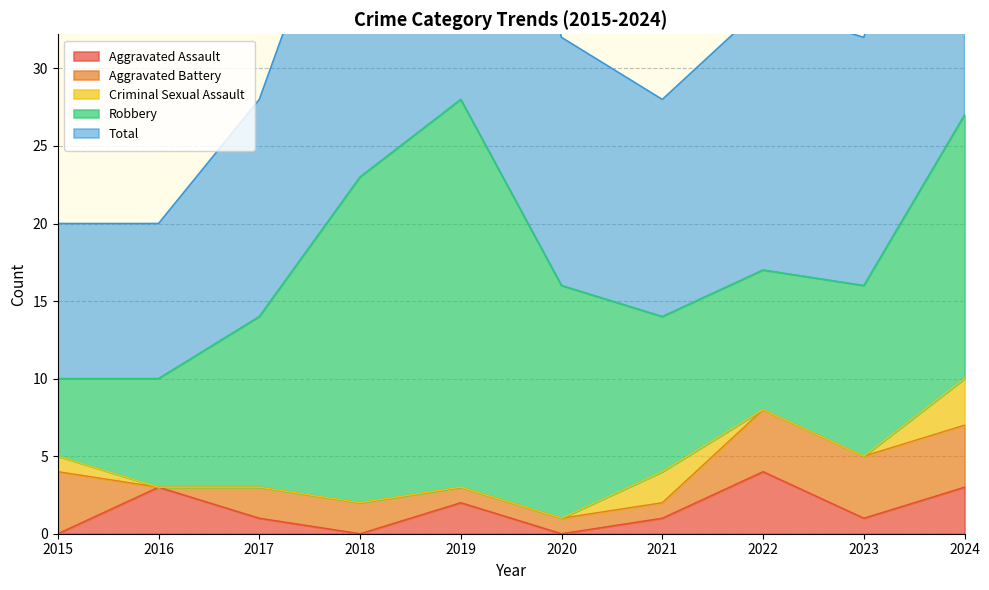

At how many categories does at least one series exceed 2?

10